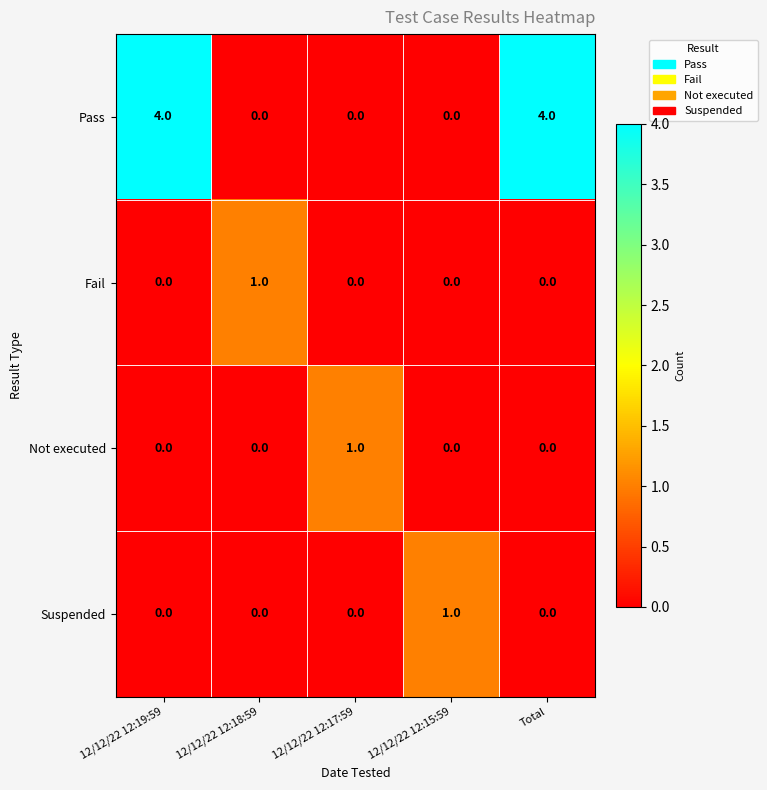

How many positive values does the Fail series have?

1